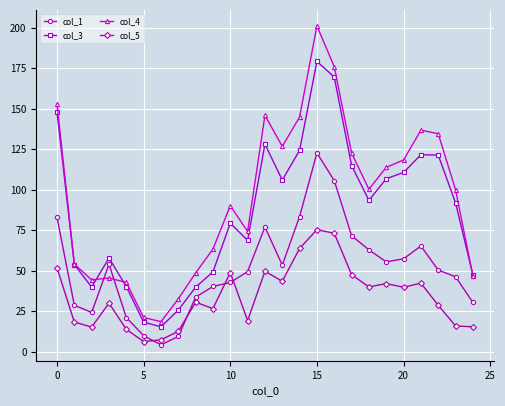

What is the value of the col_1 point at the 10th from the left?

40.3